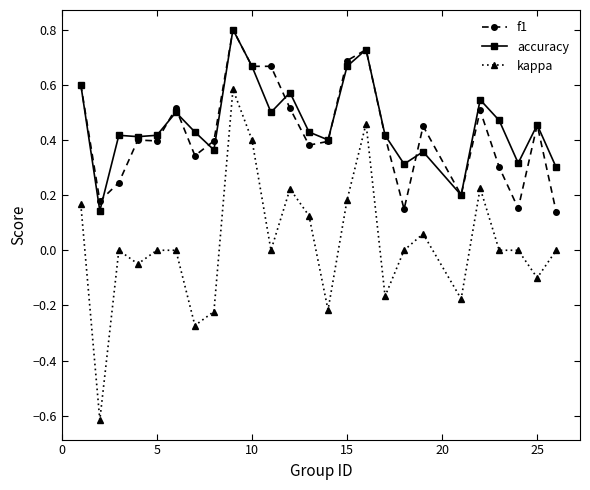

What are all the series names shown in the legend?

f1, accuracy, kappa